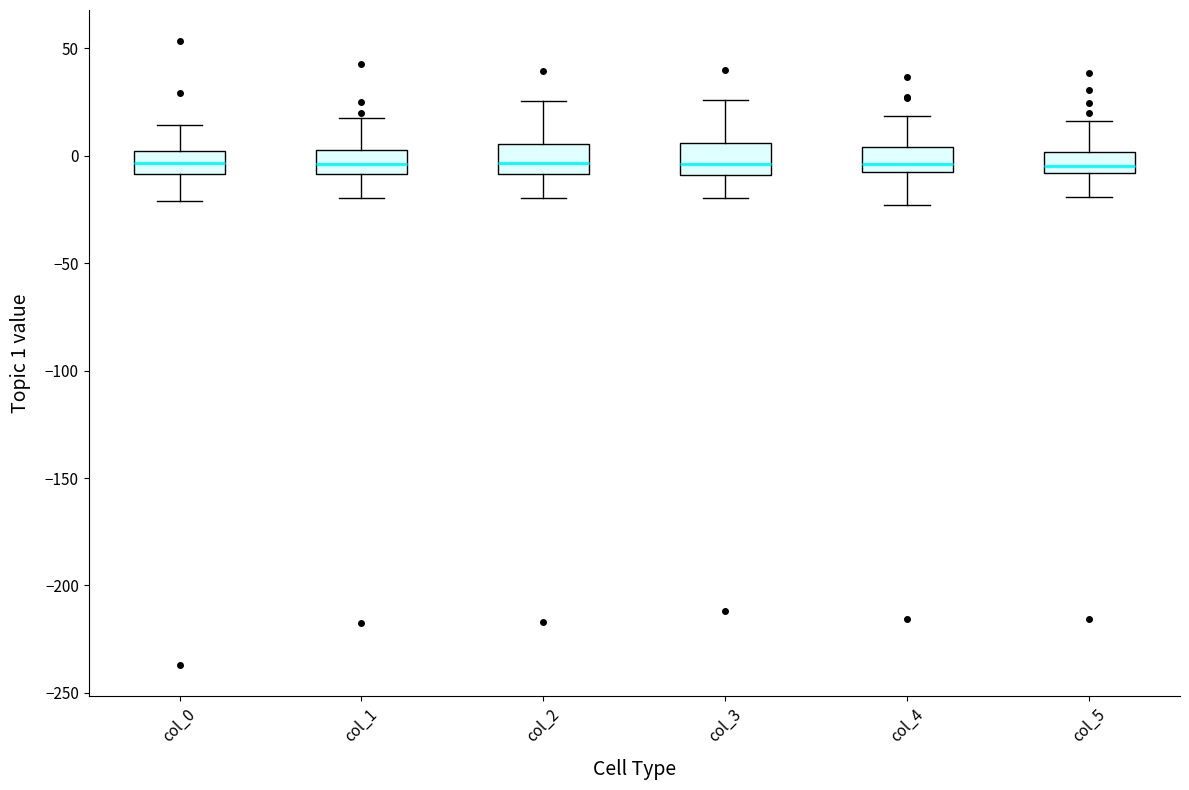

Reading left to right, read every box against the y-axis: the position of its median line, the range the box covers, and the ends of its whiskers. The values are not printed on the chart, so give them approximately, as read against the axis.

col_0: median -5, box -10 to 0, whiskers -20 to 15
col_1: median -5, box -10 to 5, whiskers -20 to 20
col_2: median -5, box -10 to 5, whiskers -20 to 25
col_3: median -5, box -10 to 5, whiskers -20 to 25
col_4: median -5, box -10 to 5, whiskers -25 to 20
col_5: median -5, box -10 to 0, whiskers -20 to 15